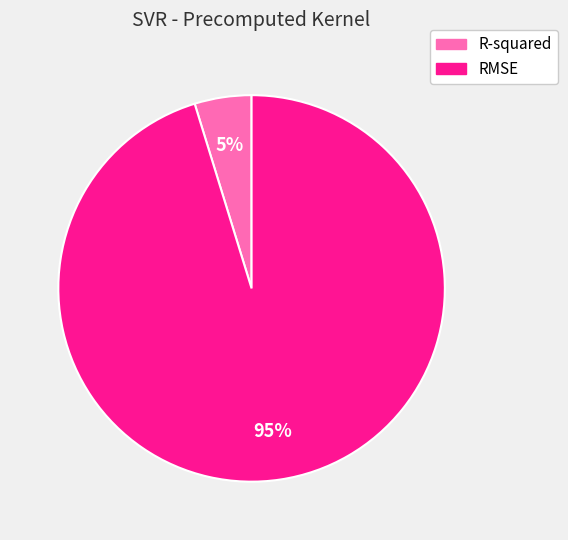

What is the largest slice in the pie chart?

RMSE